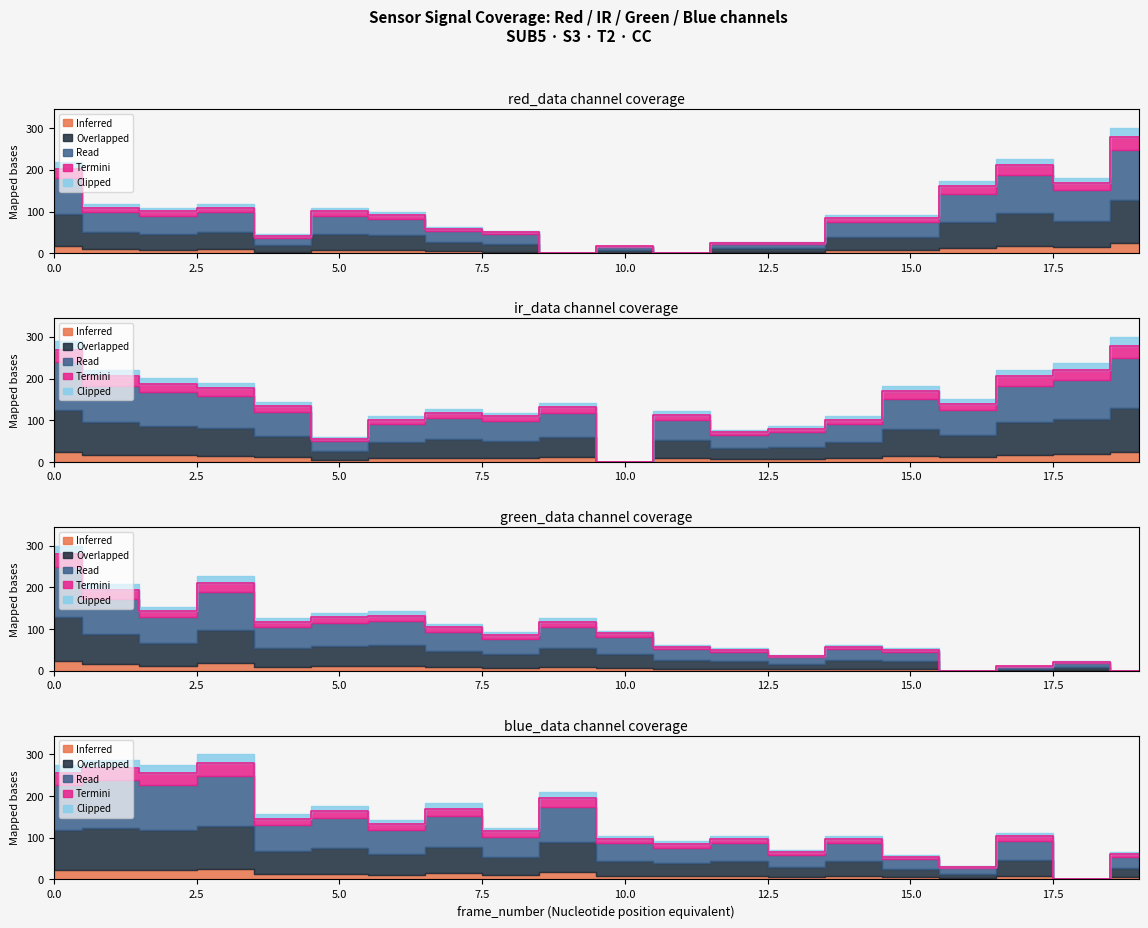

Between 6 and 13, which series saw the biggest shift?

node0.green_data